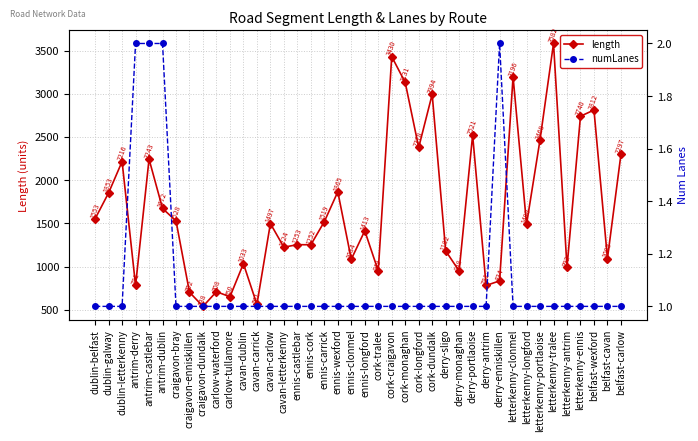

Which has a higher value, carlow-tullamore or letterkenny-portlaoise?

letterkenny-portlaoise